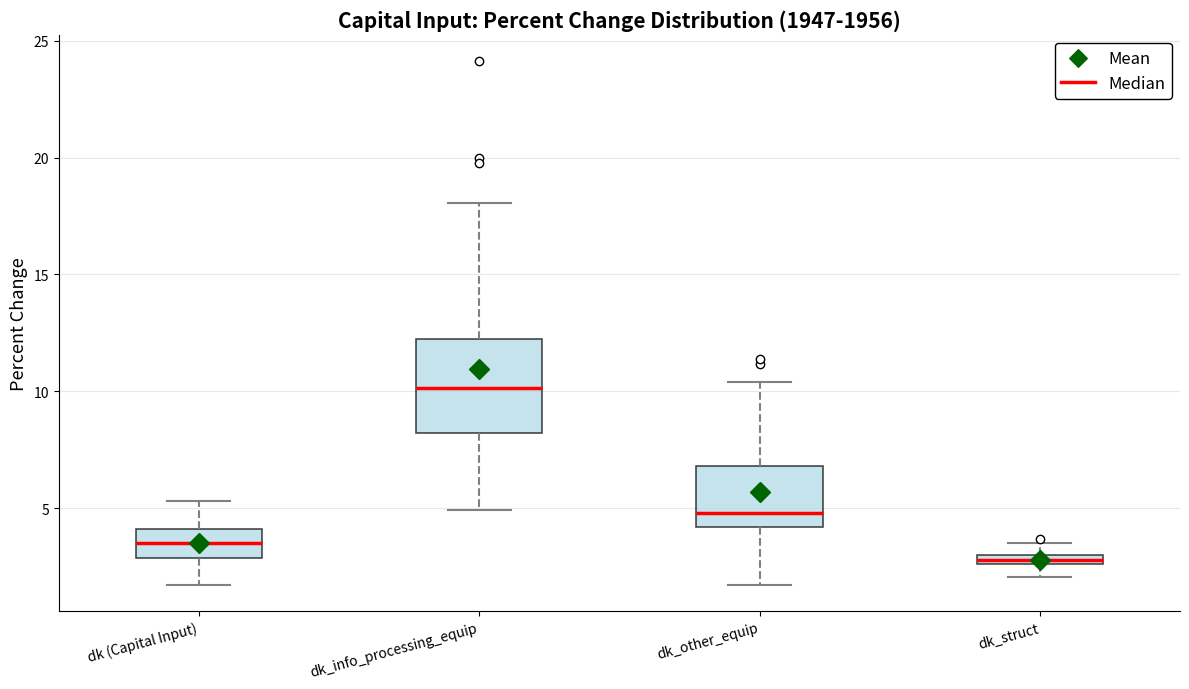

Comparing the boxes themselves (not the whiskers), which one is the tallest?

dk_info_processing_equip